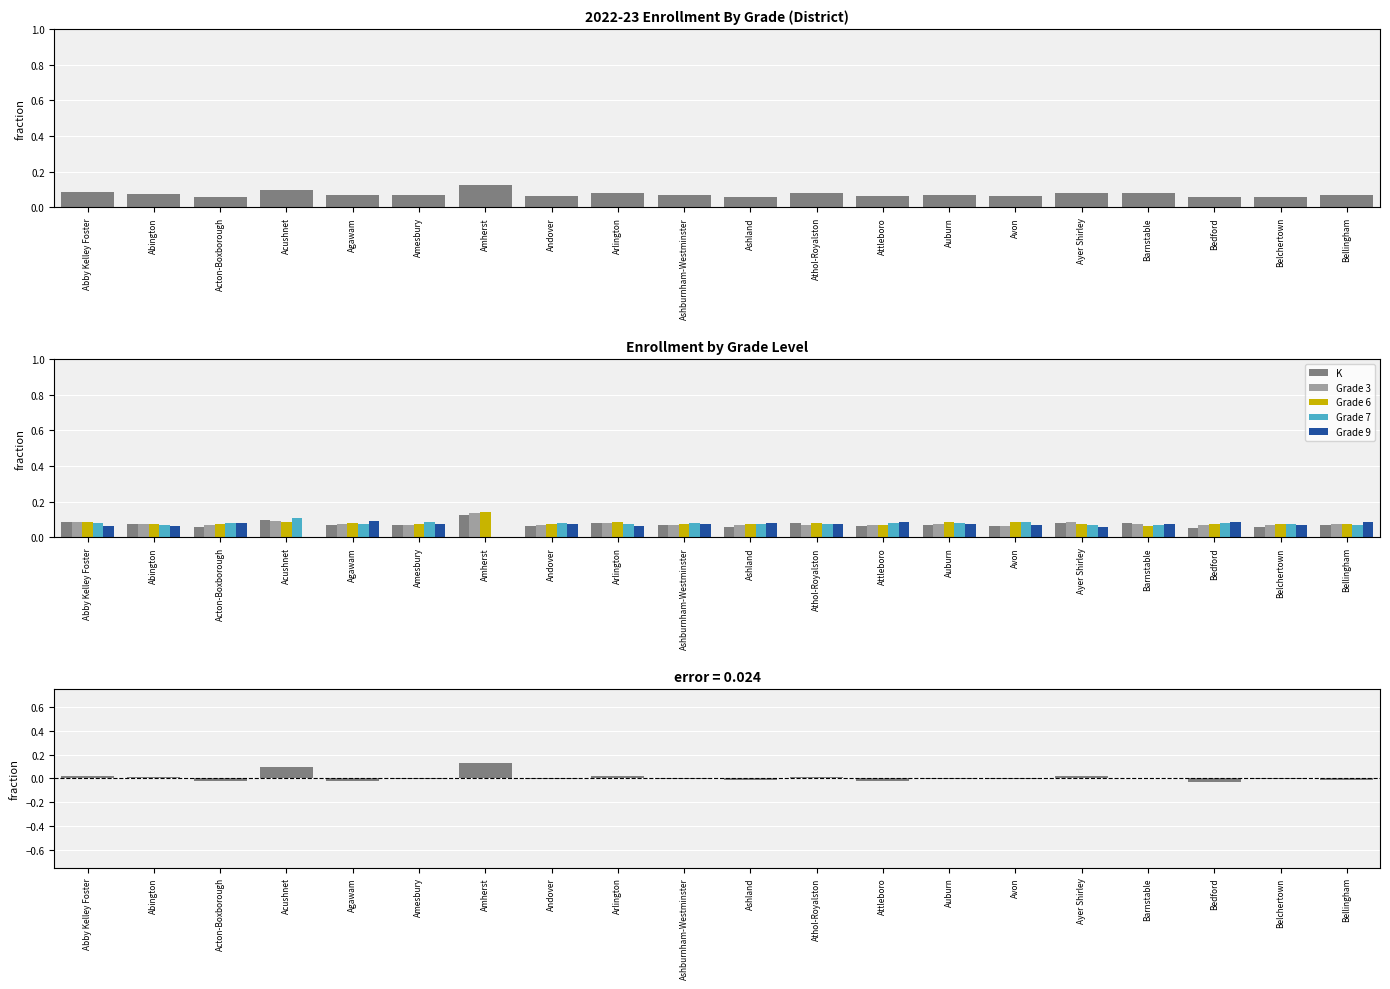

Reading left to right, list all the values displayed in this chart.

K: 0.1	0.1	0.1	0.1	0.1	0.1	0.1	0.1	0.1	0.1	0.1	0.1	0.1	0.1	0.1	0.1	0.1	0.1	0.1	0.1
Grade 3: 0.1	0.1	0.1	0.1	0.1	0.1	0.1	0.1	0.1	0.1	0.1	0.1	0.1	0.1	0.1	0.1	0.1	0.1	0.1	0.1
Grade 6: 0.1	0.1	0.1	0.1	0.1	0.1	0.1	0.1	0.1	0.1	0.1	0.1	0.1	0.1	0.1	0.1	0.1	0.1	0.1	0.1
Grade 7: 0.1	0.1	0.1	0.1	0.1	0.1	0.0	0.1	0.1	0.1	0.1	0.1	0.1	0.1	0.1	0.1	0.1	0.1	0.1	0.1
Grade 9: 0.1	0.1	0.1	0.0	0.1	0.1	0.0	0.1	0.1	0.1	0.1	0.1	0.1	0.1	0.1	0.1	0.1	0.1	0.1	0.1
K minus Grade 9: 0.0	0.0	-0.0	0.1	-0.0	-0.0	0.1	-0.0	0.0	-0.0	-0.0	0.0	-0.0	-0.0	-0.0	0.0	0.0	-0.0	-0.0	-0.0